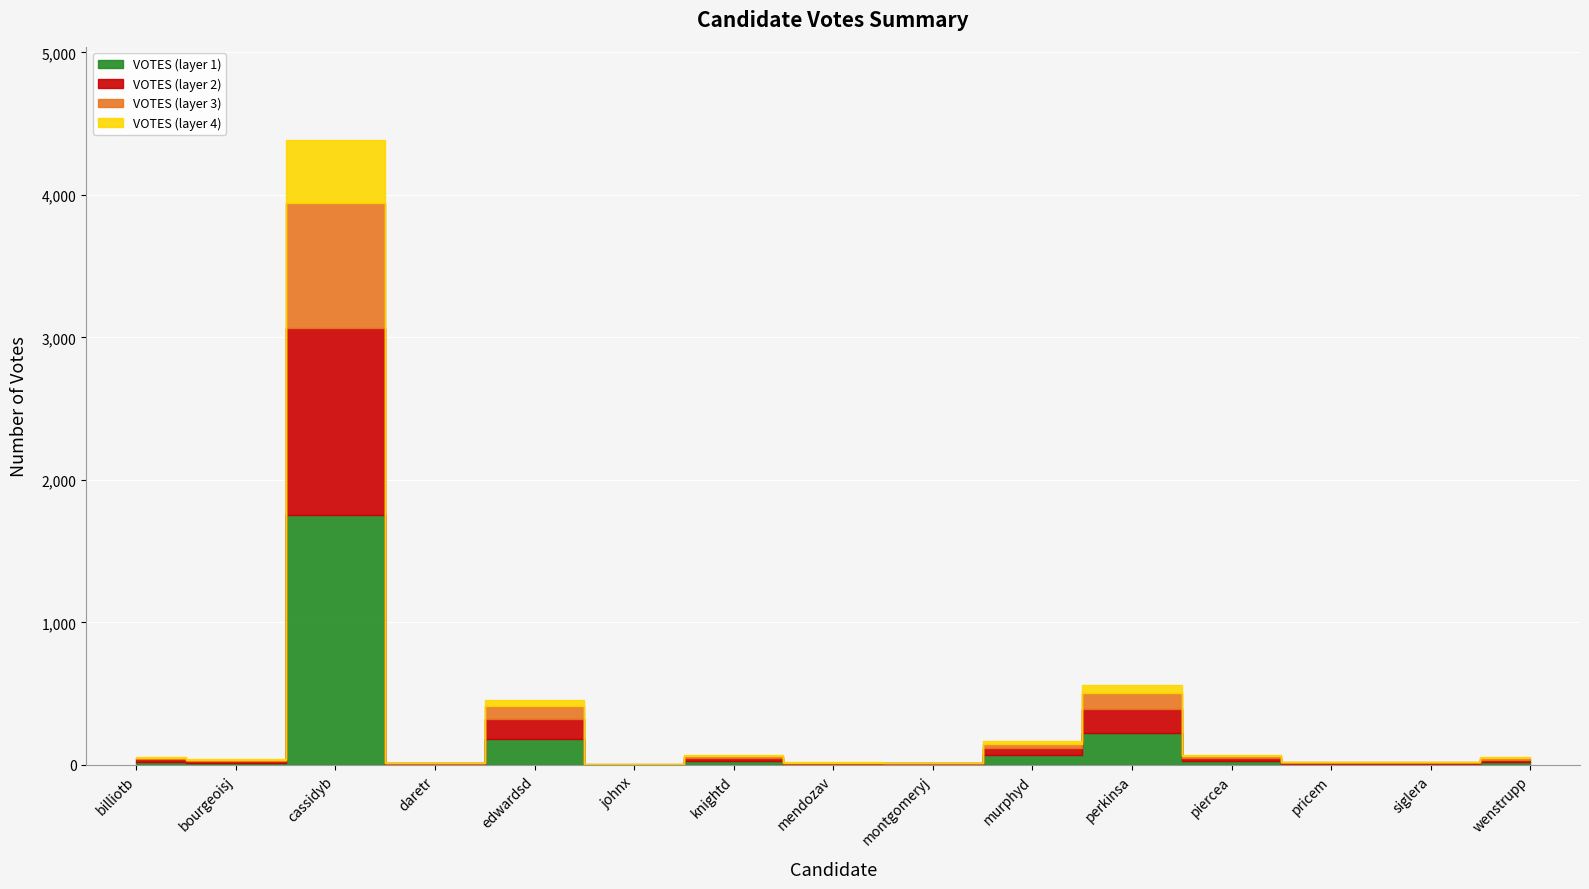

The value at montgomeryj is 24. True or false?

False